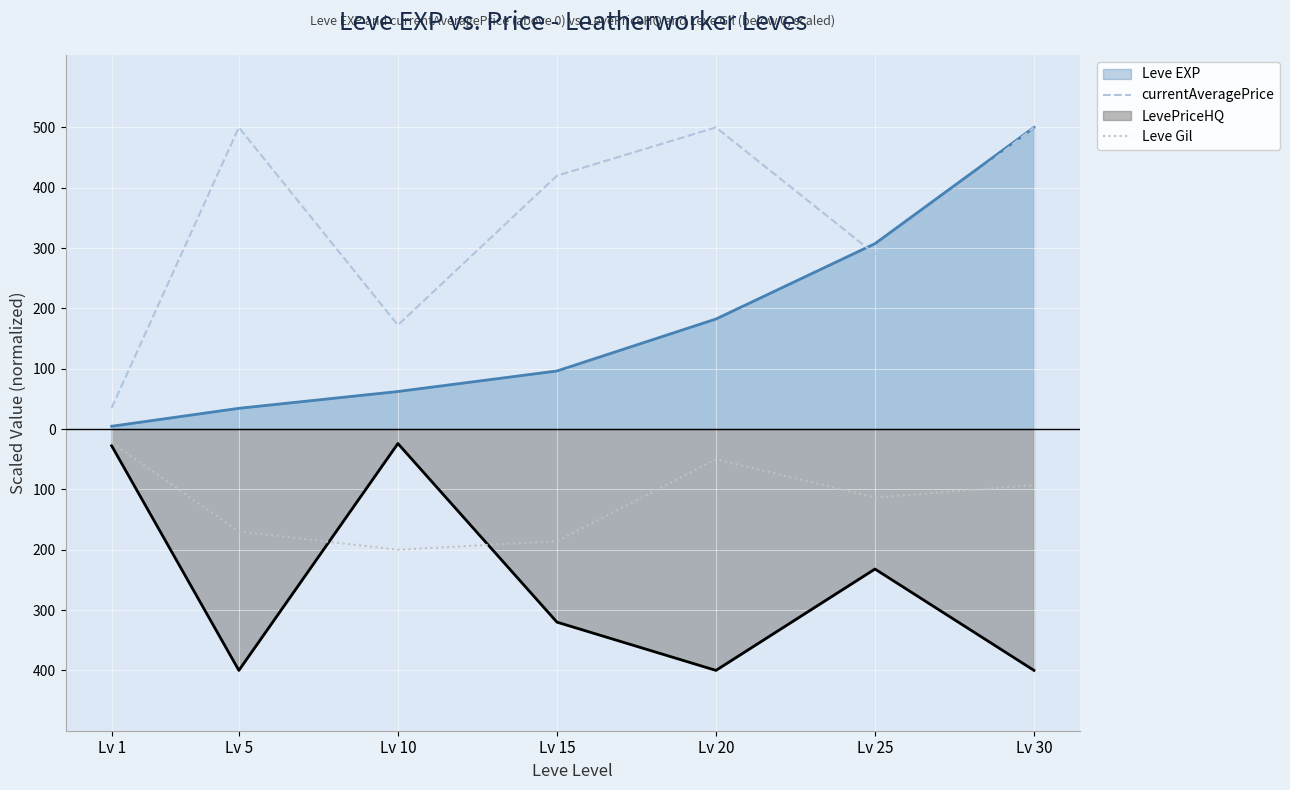

At how many categories does at least one series exceed 415?

4